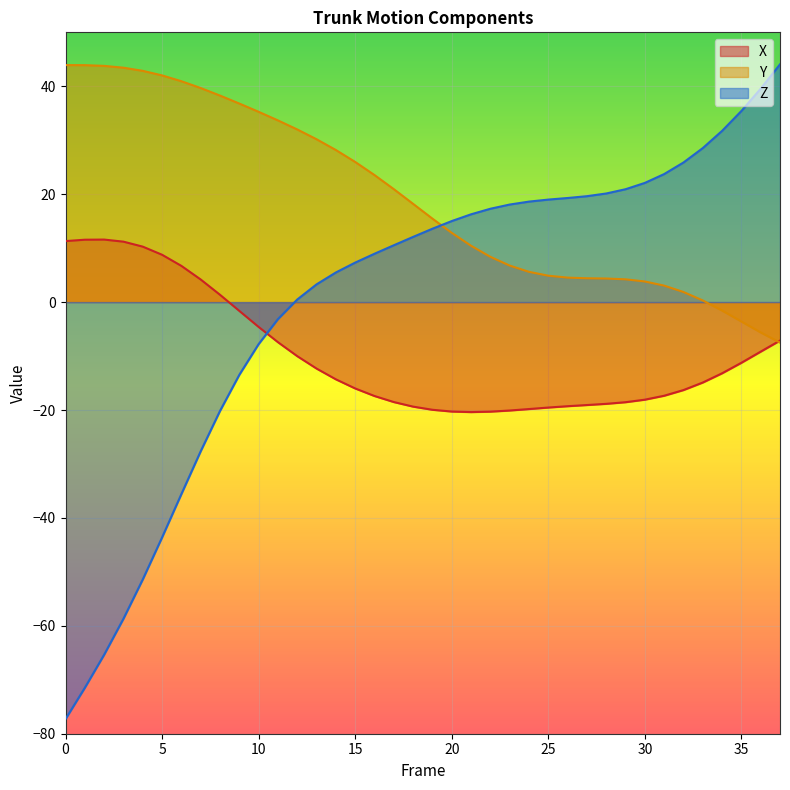

What is the total value across all series at 33?

13.9